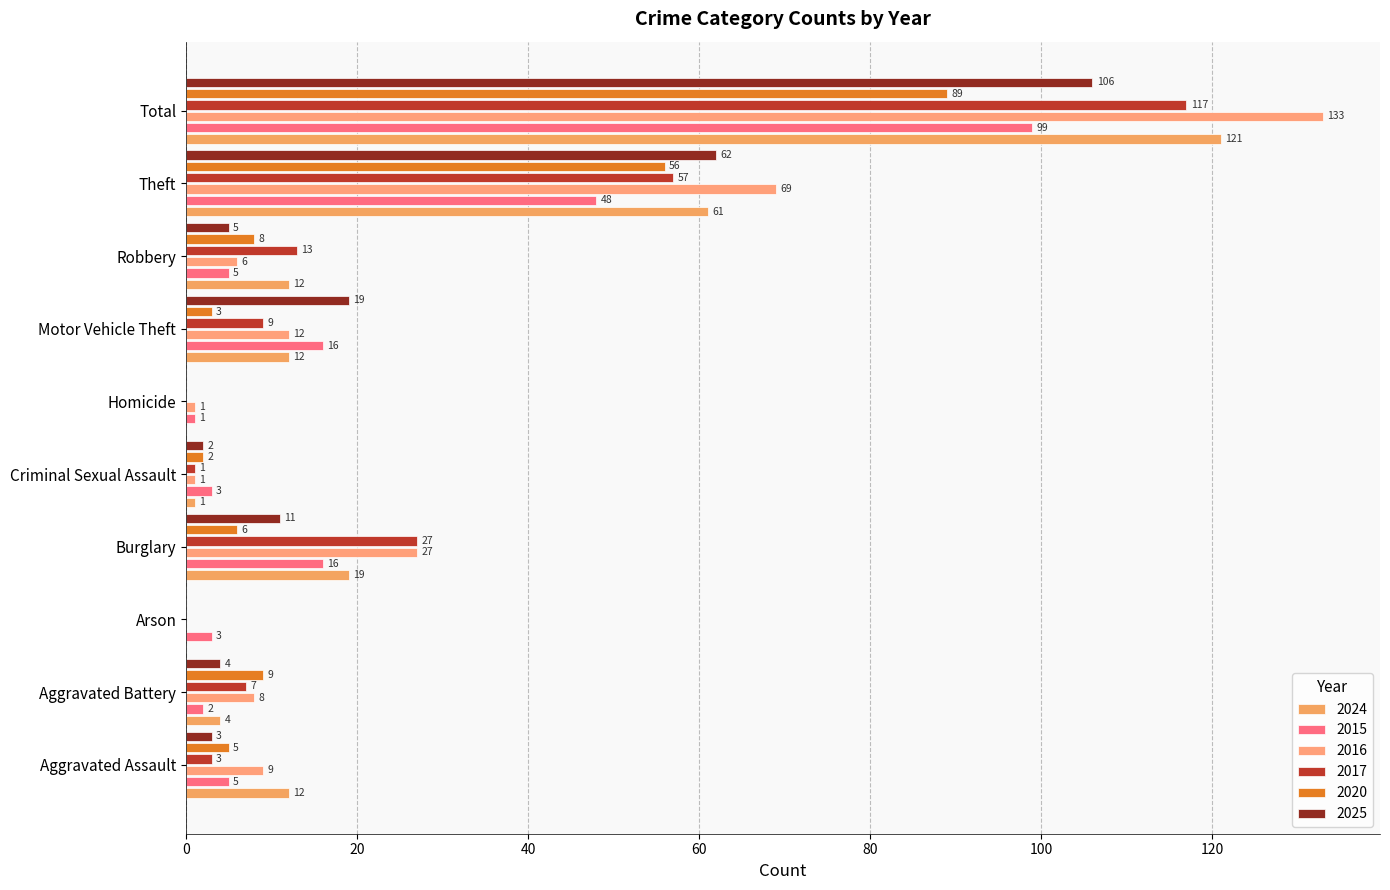

True or false: 2025 has a value of 5 at Robbery.

True